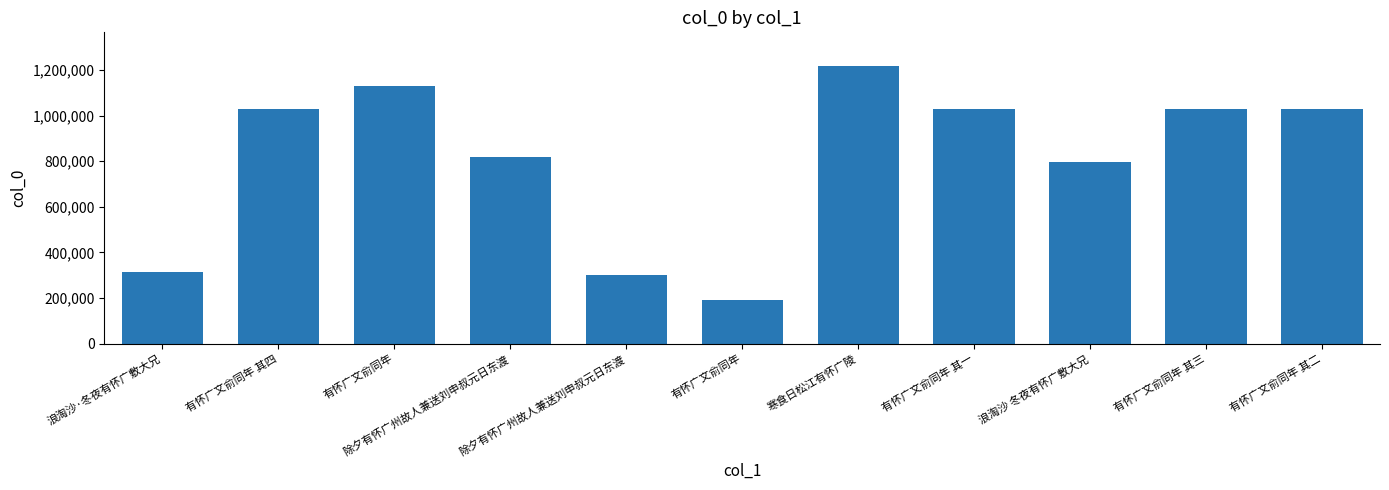

What is the smallest value displayed?

191499